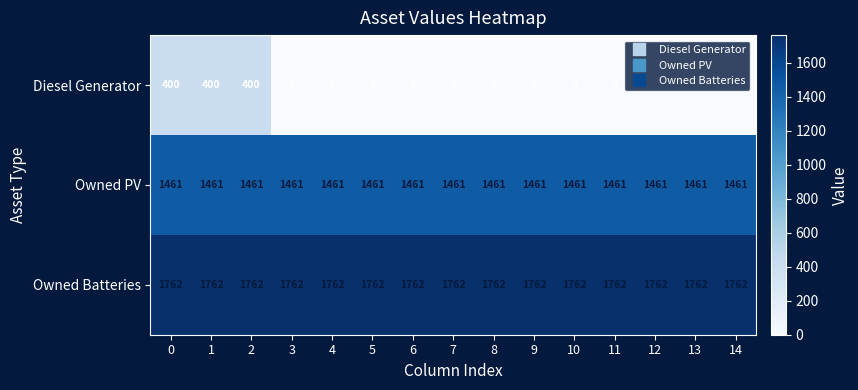

Is the value of Owned Batteries at 4 greater than the value of Owned PV at 11?

Yes